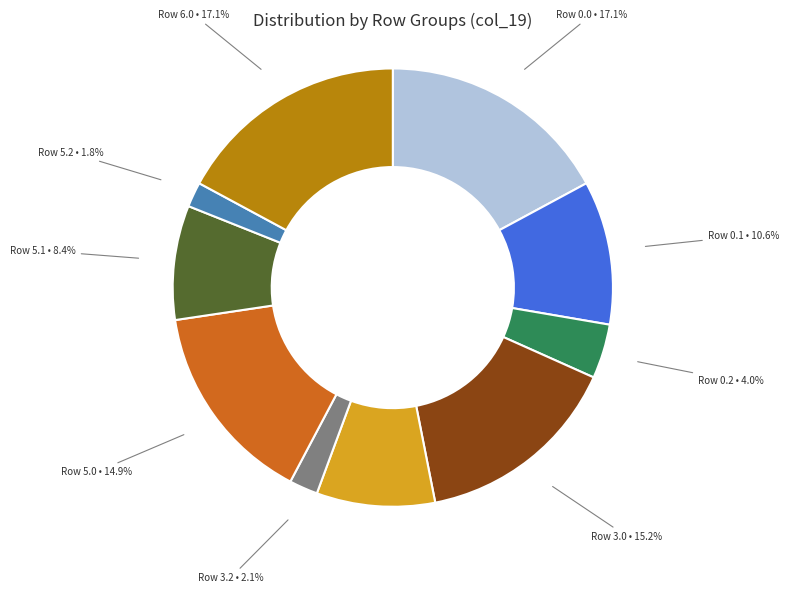

Does any single category account for the majority?

No